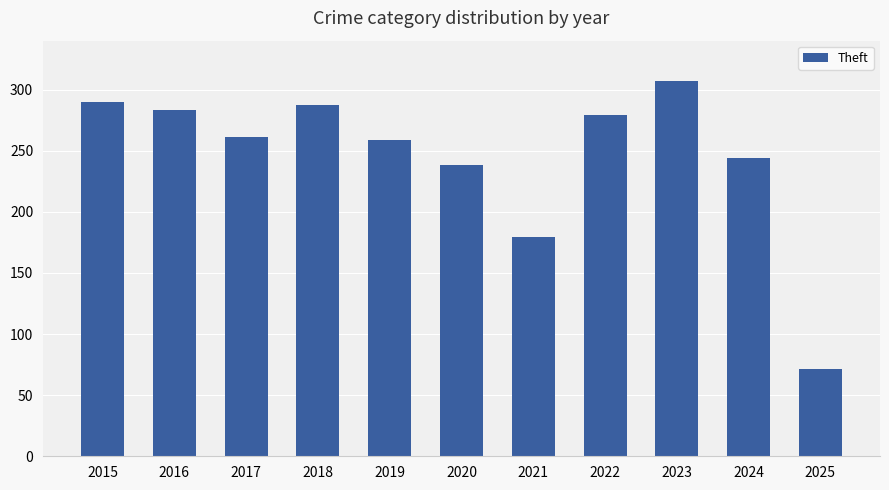

What is the value of the 7th bar from the left?

179